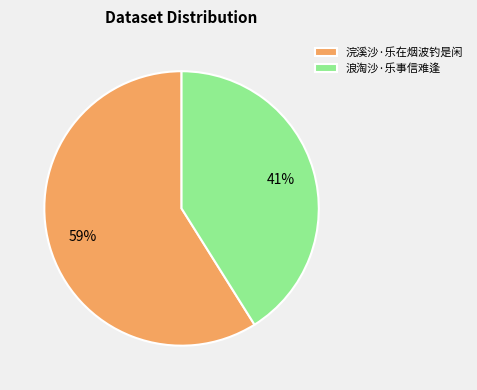

Is the sum of 浪淘沙·乐事信难逢 and 浣溪沙·乐在烟波钓是闲 greater than half?

Yes